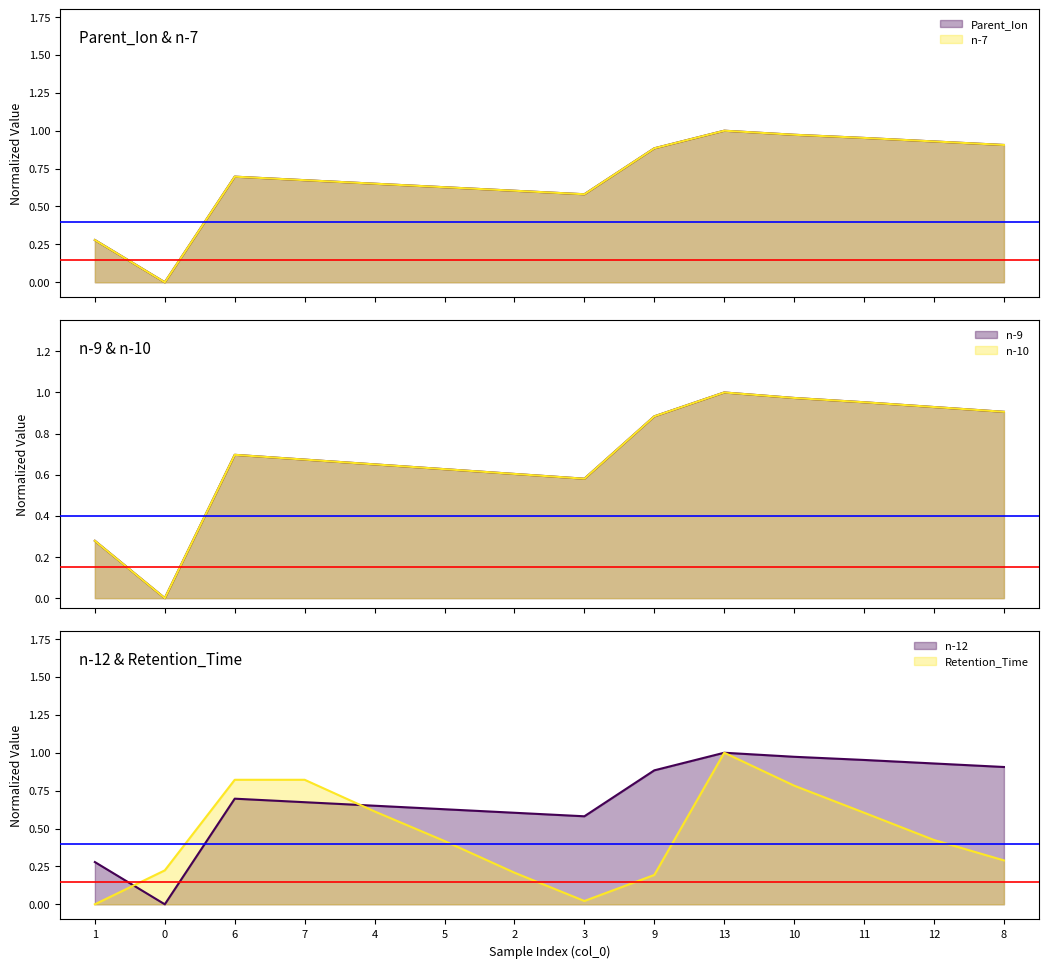

Which has a higher value, 9 or 12?

12